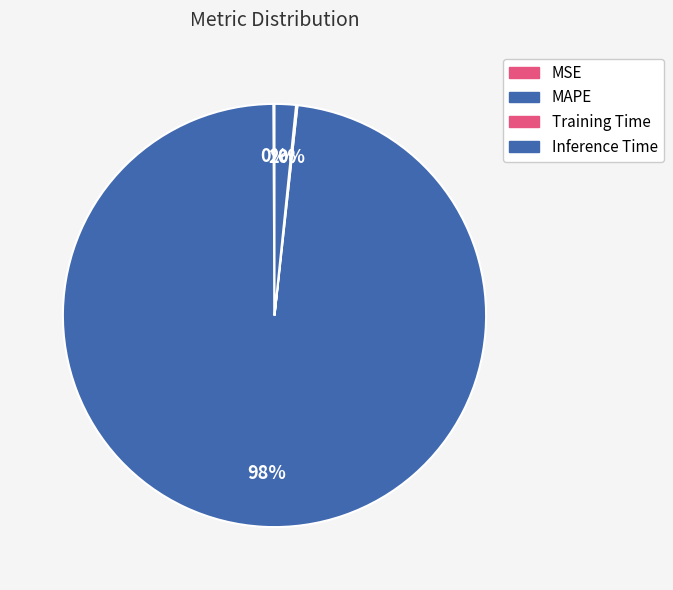

What is the smallest slice in the pie chart?

MSE